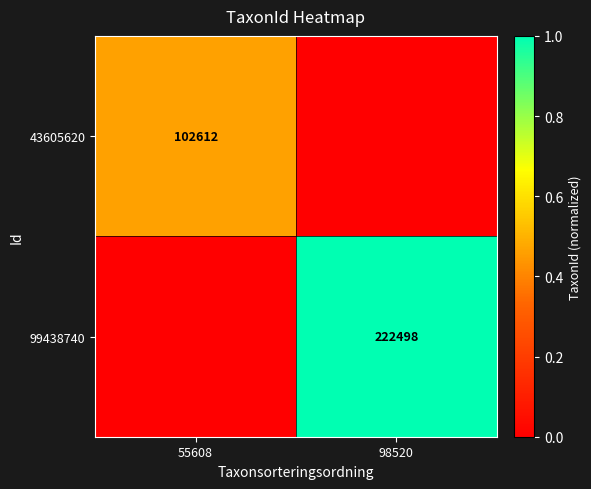

Is the value of 43605620 at 55608 greater than the value of 99438740 at 98520?

No